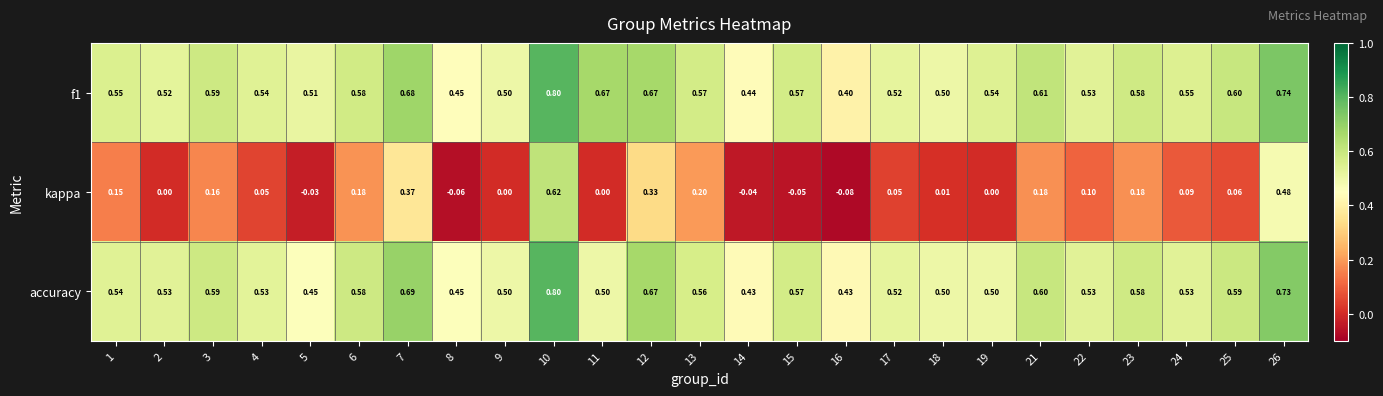

Which series has the largest range (max minus min)?

kappa